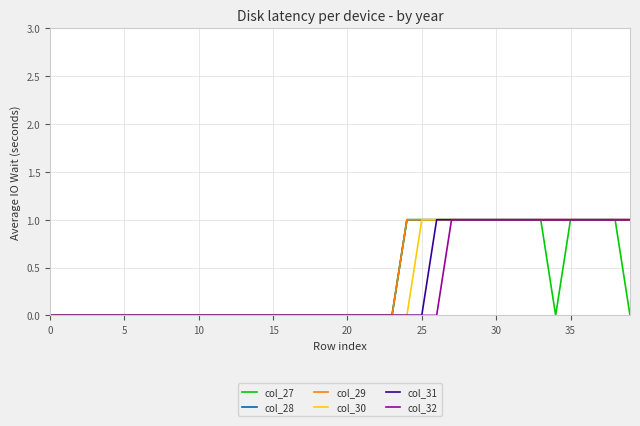

What is the difference between the maximum and minimum values in the col_27 series?

1